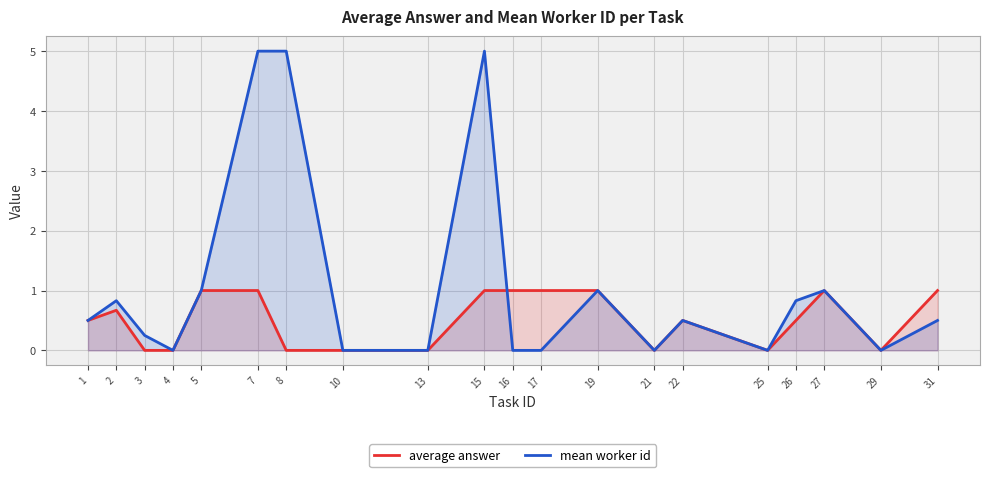

How many data points in average answer are above 0?

12